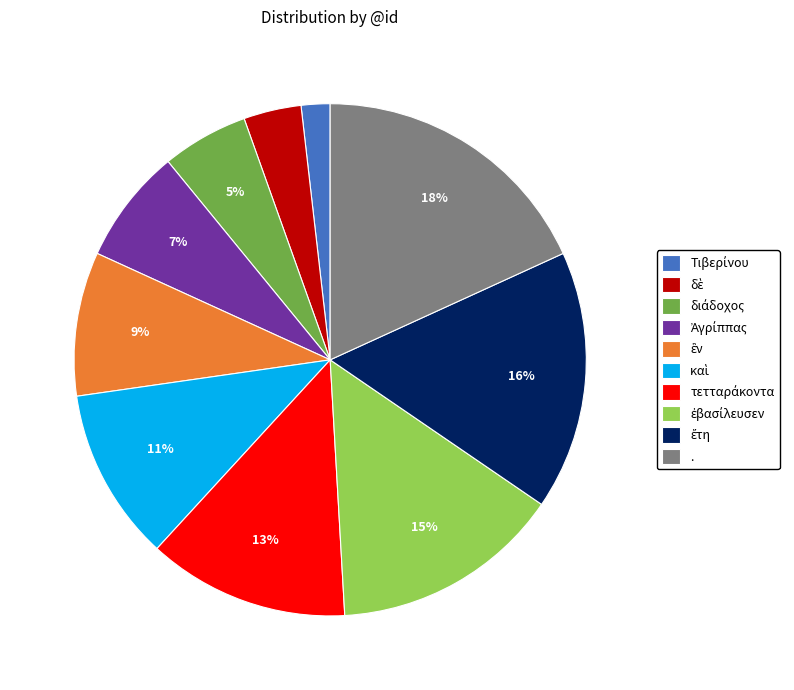

Which category has the biggest portion of the pie?

.